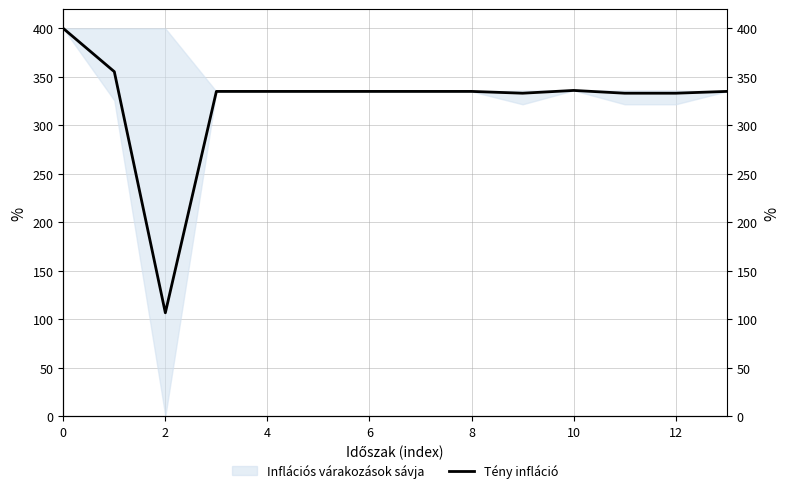

True or false: the data shows 400.0 at 0.

True